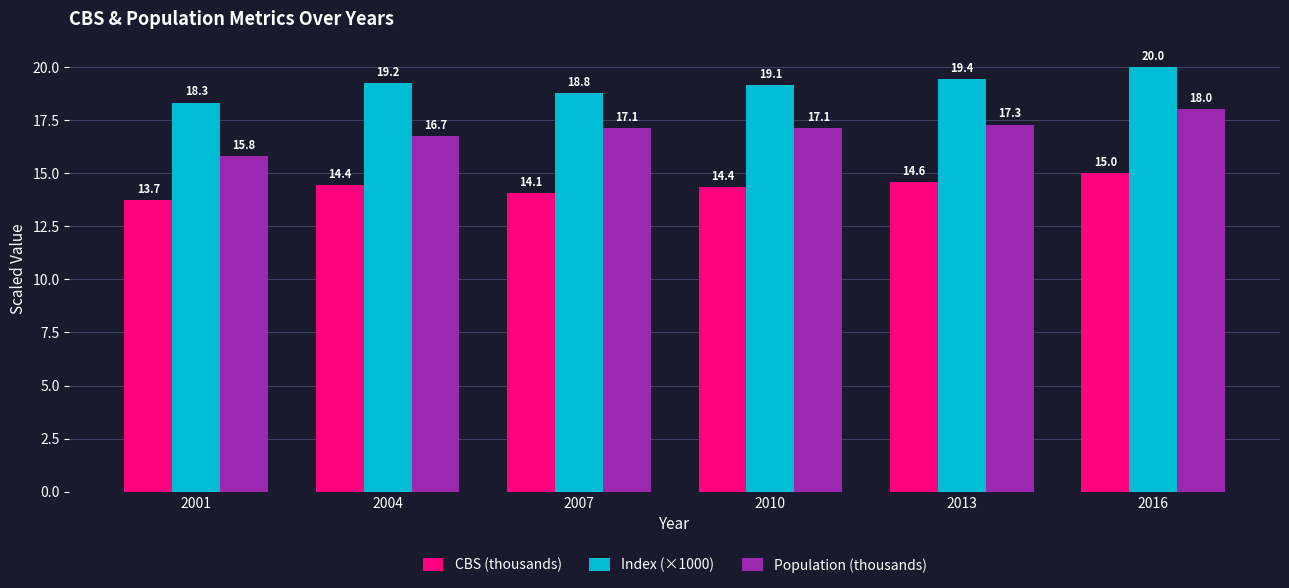

What is the total value across all series at 2001?

47.8